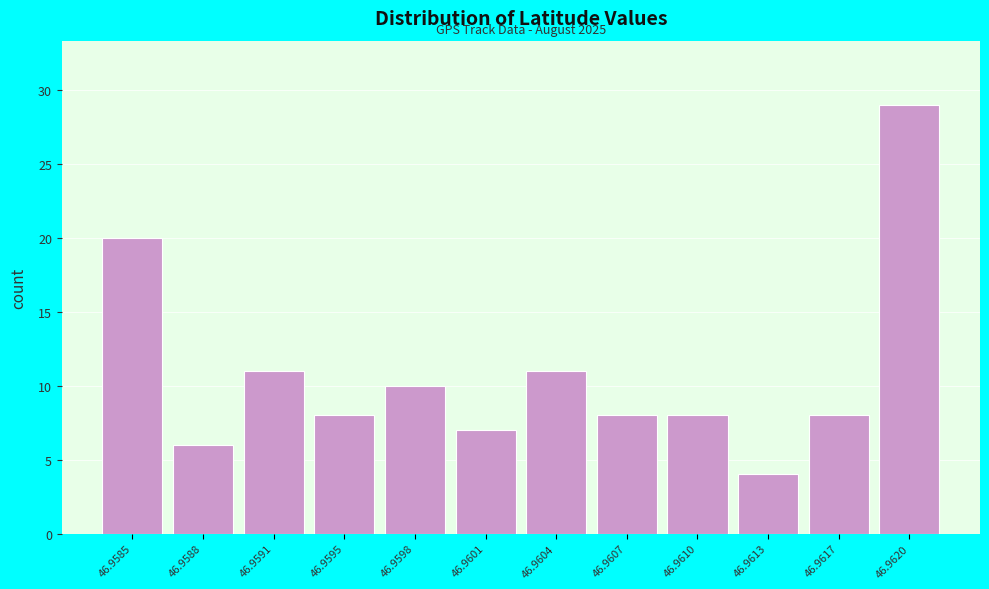

Reading left to right, transcribe all the data shown in this chart.

46.9585=20	46.9588=6	46.9591=11	46.9595=8	46.9598=10	46.9601=7	46.9604=11	46.9607=8	46.9610=8	46.9613=4	46.9617=8	46.9620=29